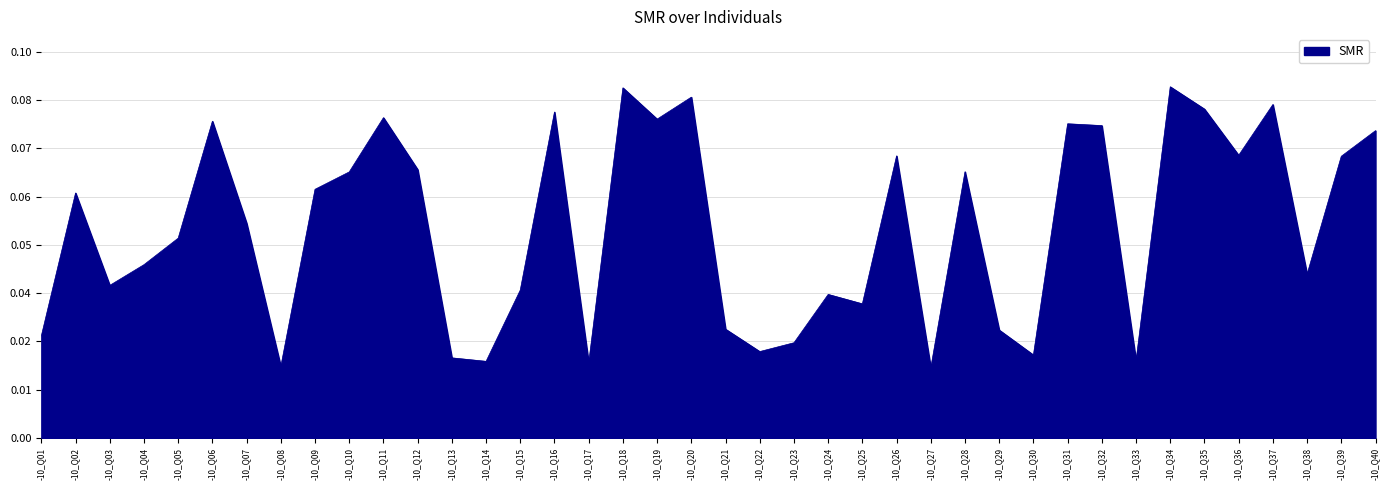

Is this an area chart (filled region under the line)?

Yes